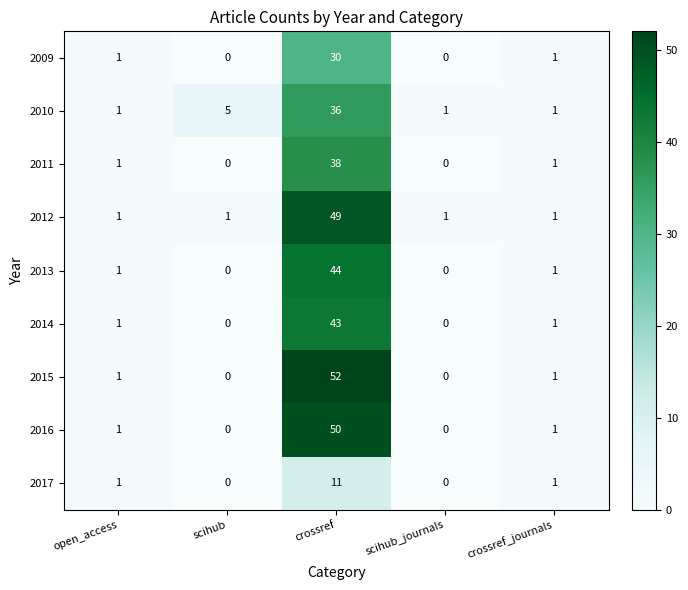

Rank the series by their maximum value, from highest to lowest.

2015, 2016, 2012, 2013, 2014, 2011, 2010, 2009, 2017